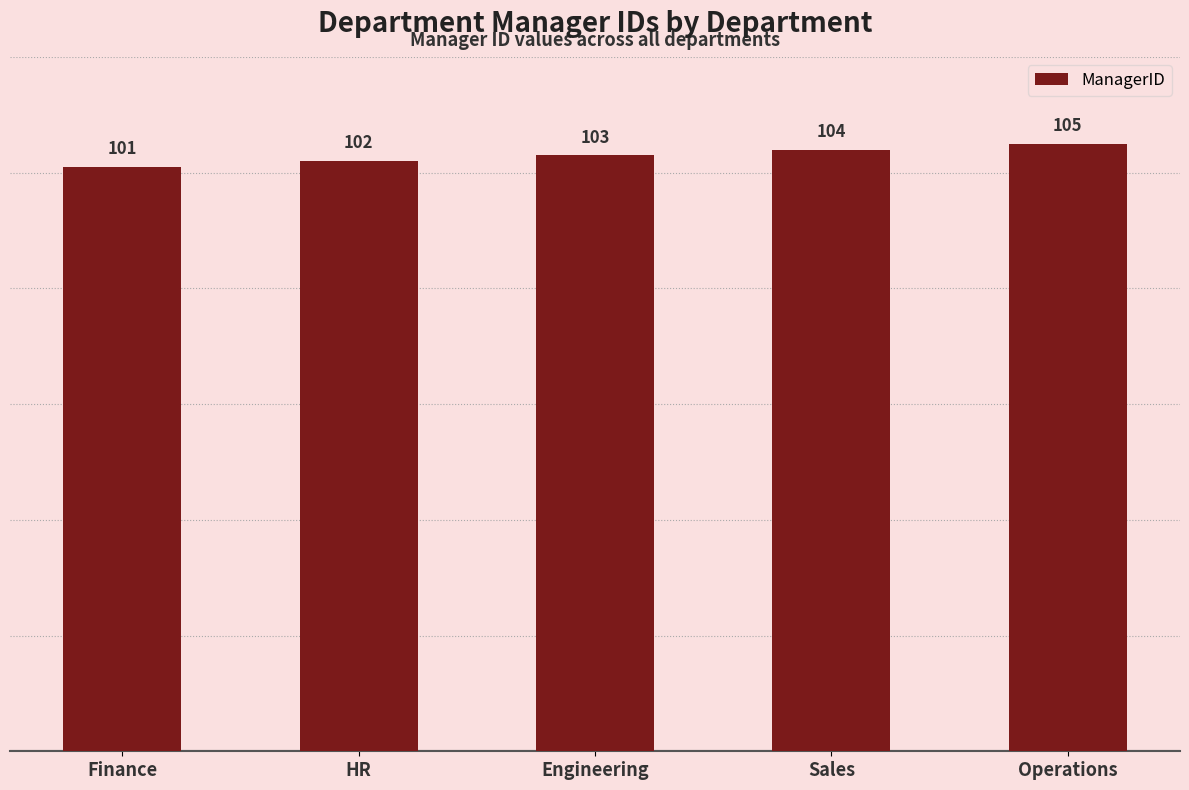

Rank the categories by value from highest to lowest.

Operations, Sales, Engineering, HR, Finance